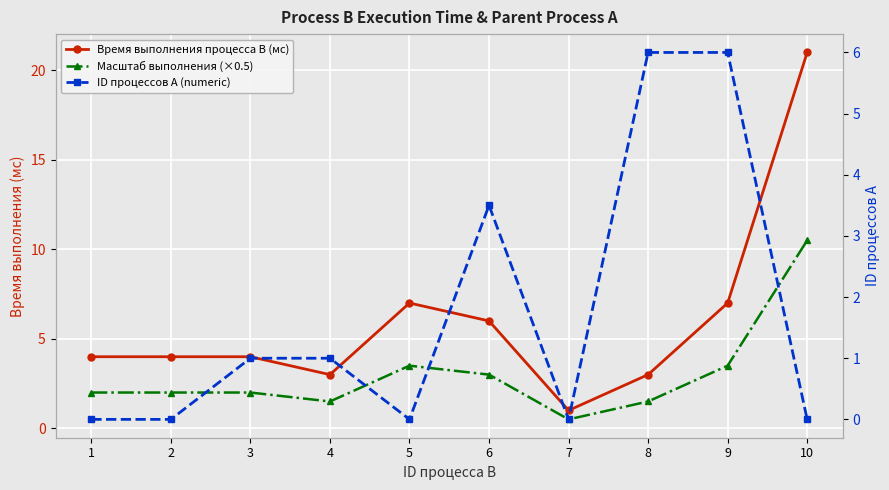

Is it true that Масштаб выполнения (×0.5) equals 2.0 at 3?

True